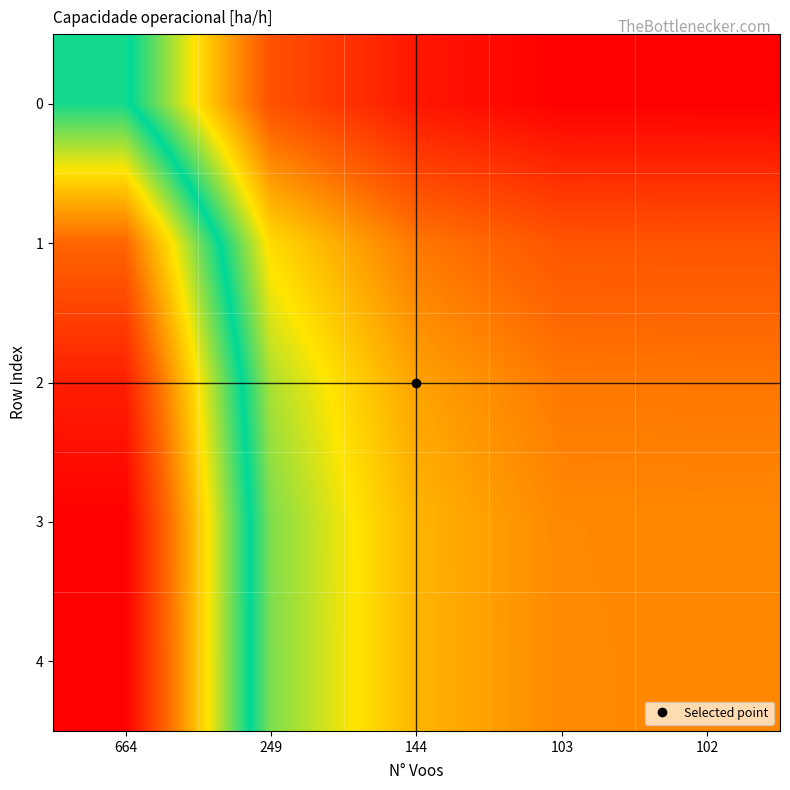

How many series are shown in this chart?

5